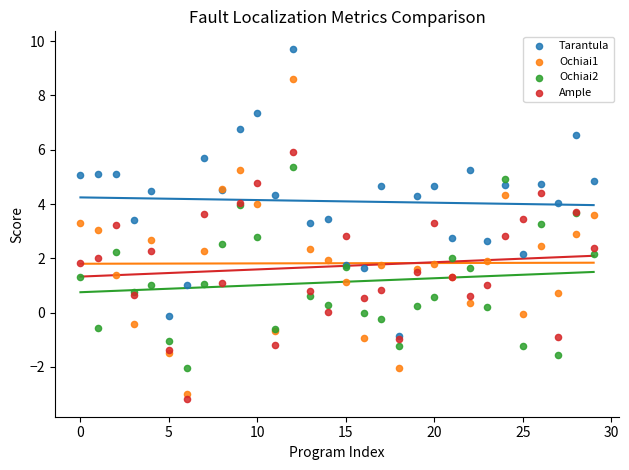

Which series reaches the minimum Y coordinate?

Ample